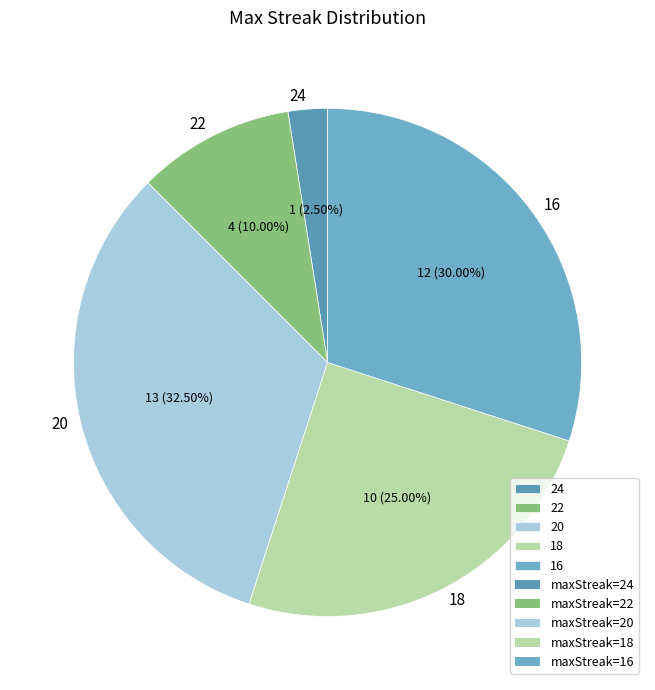

Is there any slice that represents more than half of the pie?

No